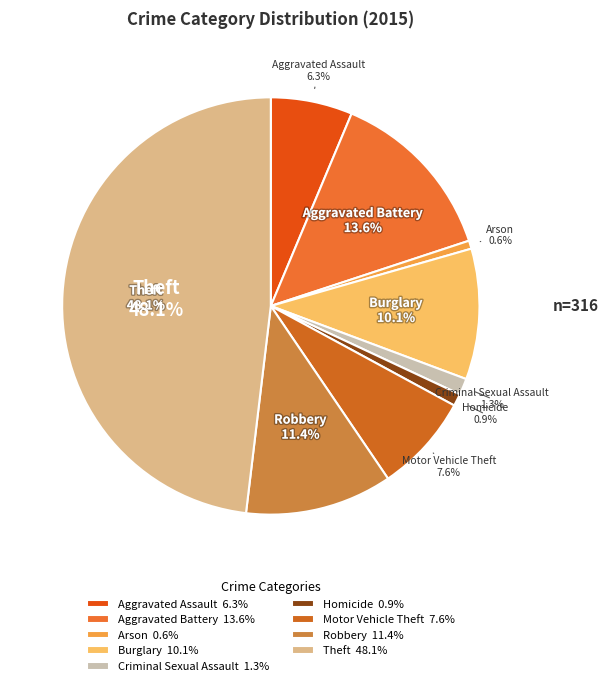

True or false: Aggravated Battery accounts for 14% of the total.

True